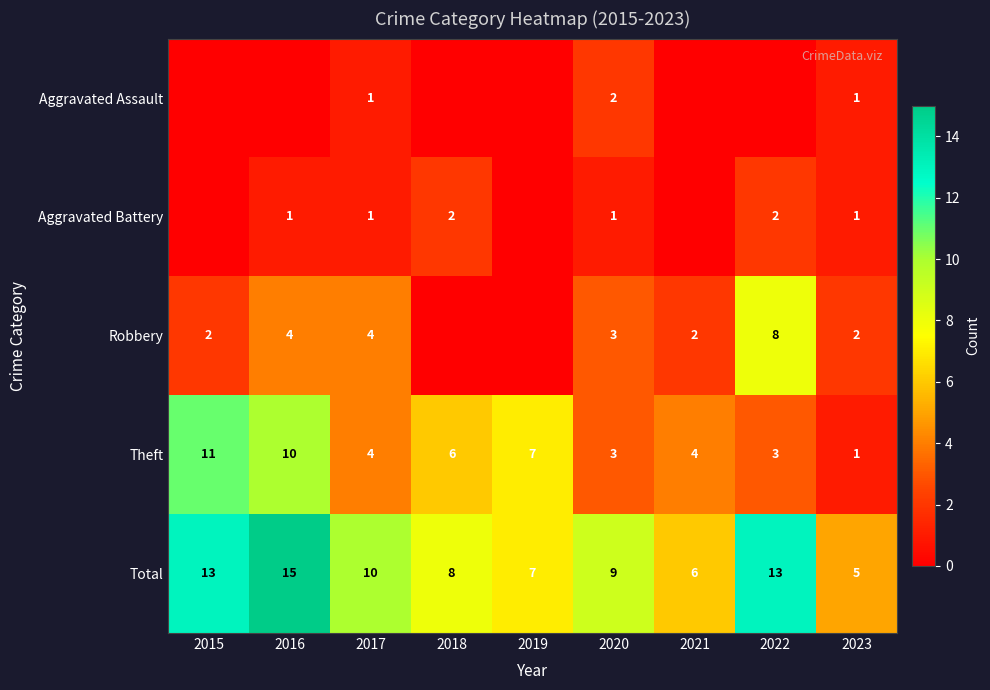

Count the Theft values in the range 3 to 7.

6